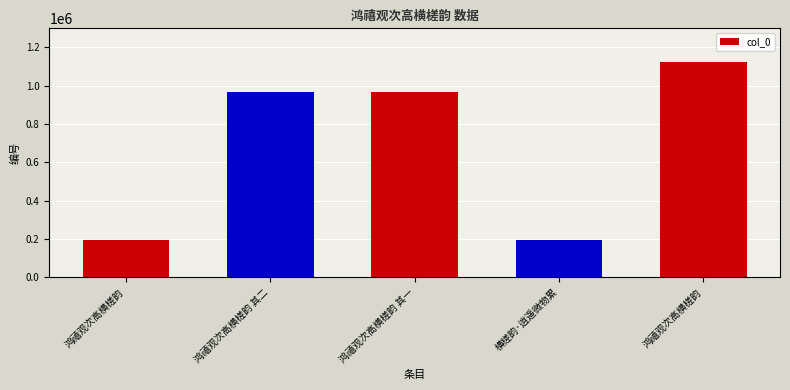

How many series are shown in this chart?

1